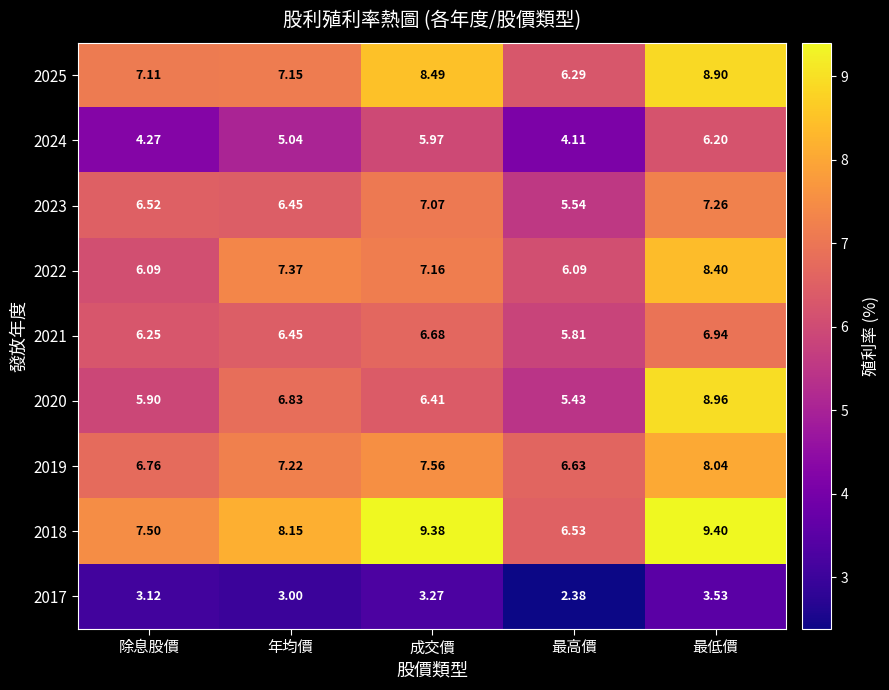

Rank the series at 除息股價 from highest to lowest value.

2018, 2025, 2019, 2023, 2021, 2022, 2020, 2024, 2017